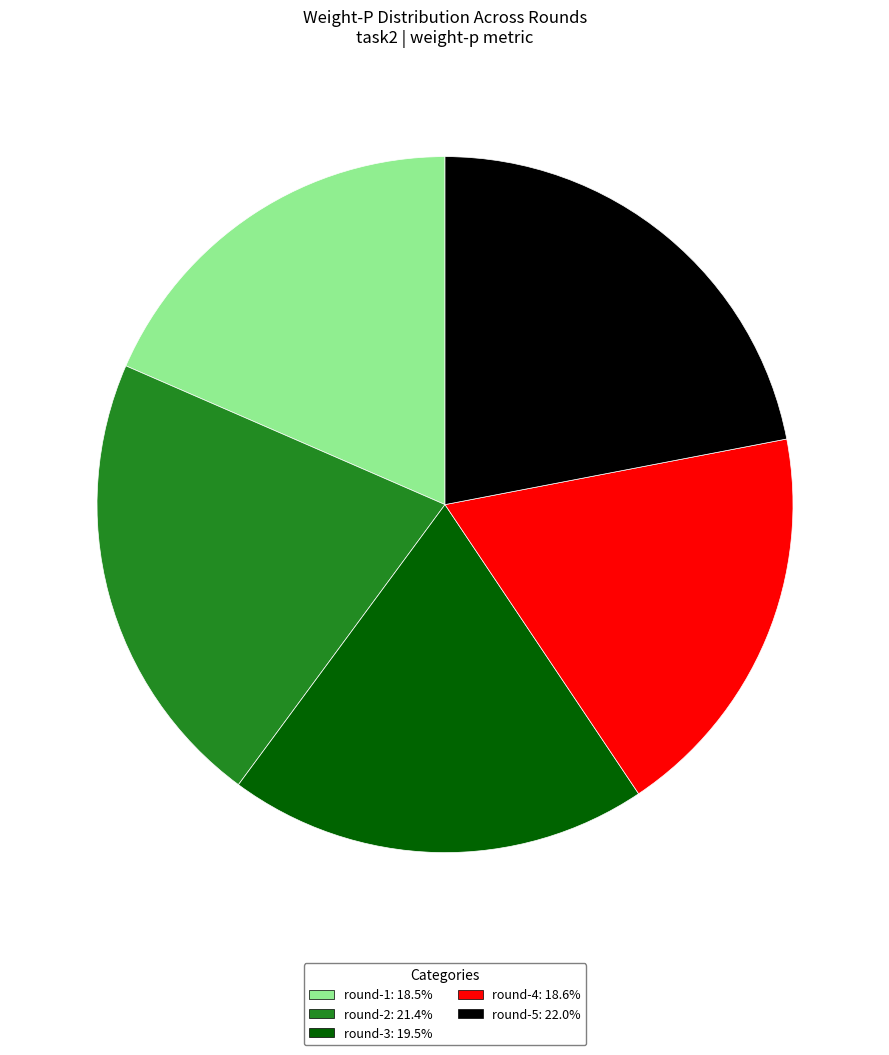

Which has a higher value, round-5 or round-1?

round-5